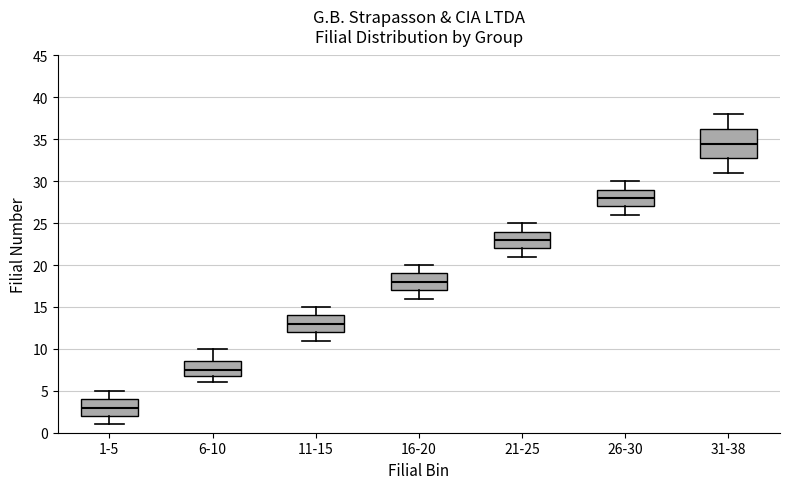

Reading left to right, read every box against the y-axis: the position of its median line, the range the box covers, and the ends of its whiskers. The values are not printed on the chart, so give them approximately, as read against the axis.

1-5: median 3.0, box 2.0 to 4.0, whiskers 1.0 to 5.0
6-10: median 7.5, box 7.0 to 8.5, whiskers 6.0 to 10.0
11-15: median 13.0, box 12.0 to 14.0, whiskers 11.0 to 15.0
16-20: median 18.0, box 17.0 to 19.0, whiskers 16.0 to 20.0
21-25: median 23.0, box 22.0 to 24.0, whiskers 21.0 to 25.0
26-30: median 28.0, box 27.0 to 29.0, whiskers 26.0 to 30.0
31-38: median 34.5, box 33.0 to 36.5, whiskers 31.0 to 38.0